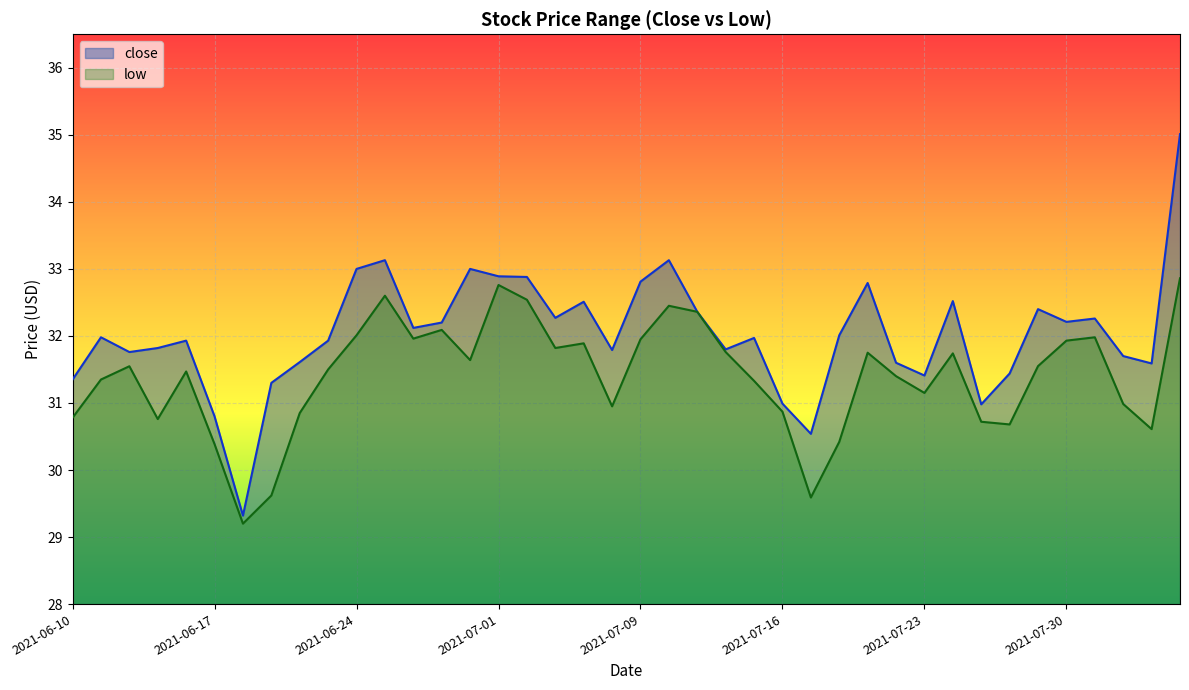

Where is the first local minimum for low?

2021-06-15